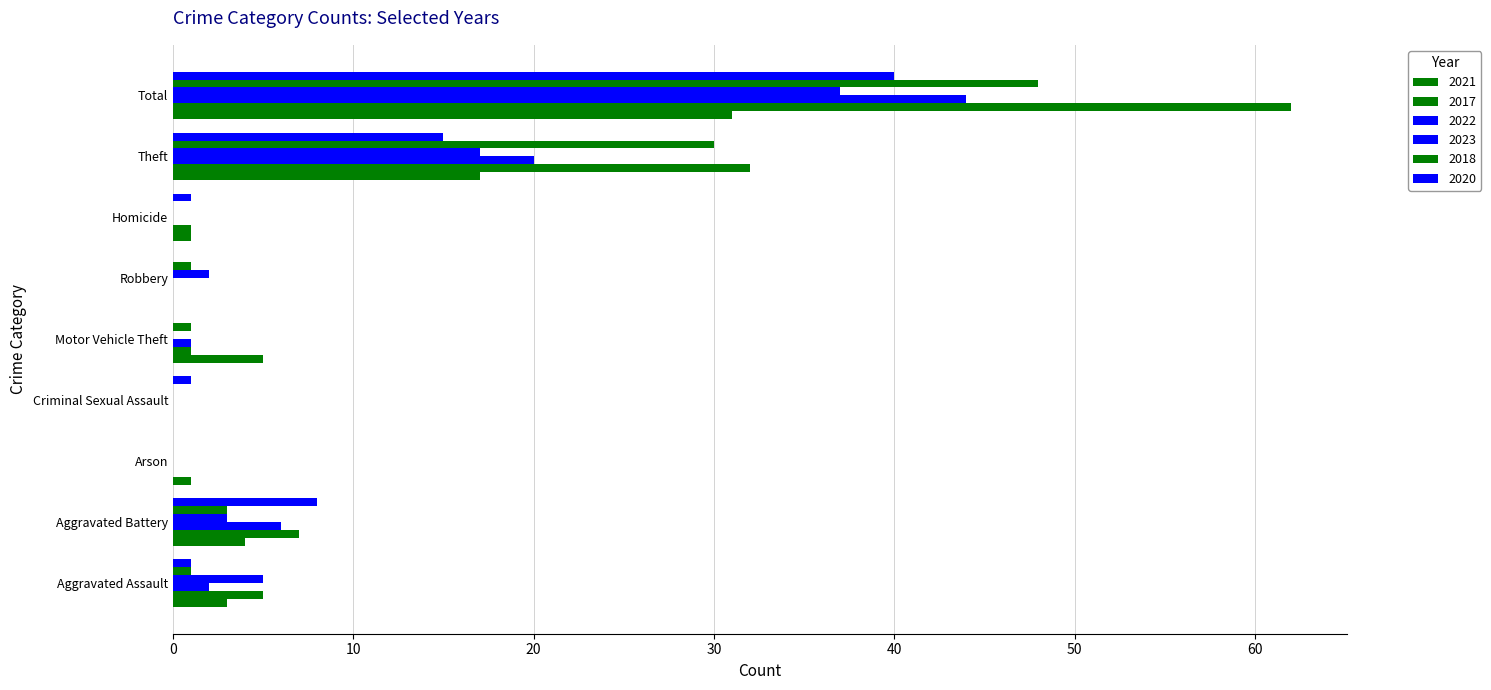

What is the average value of the 2021 series?

7